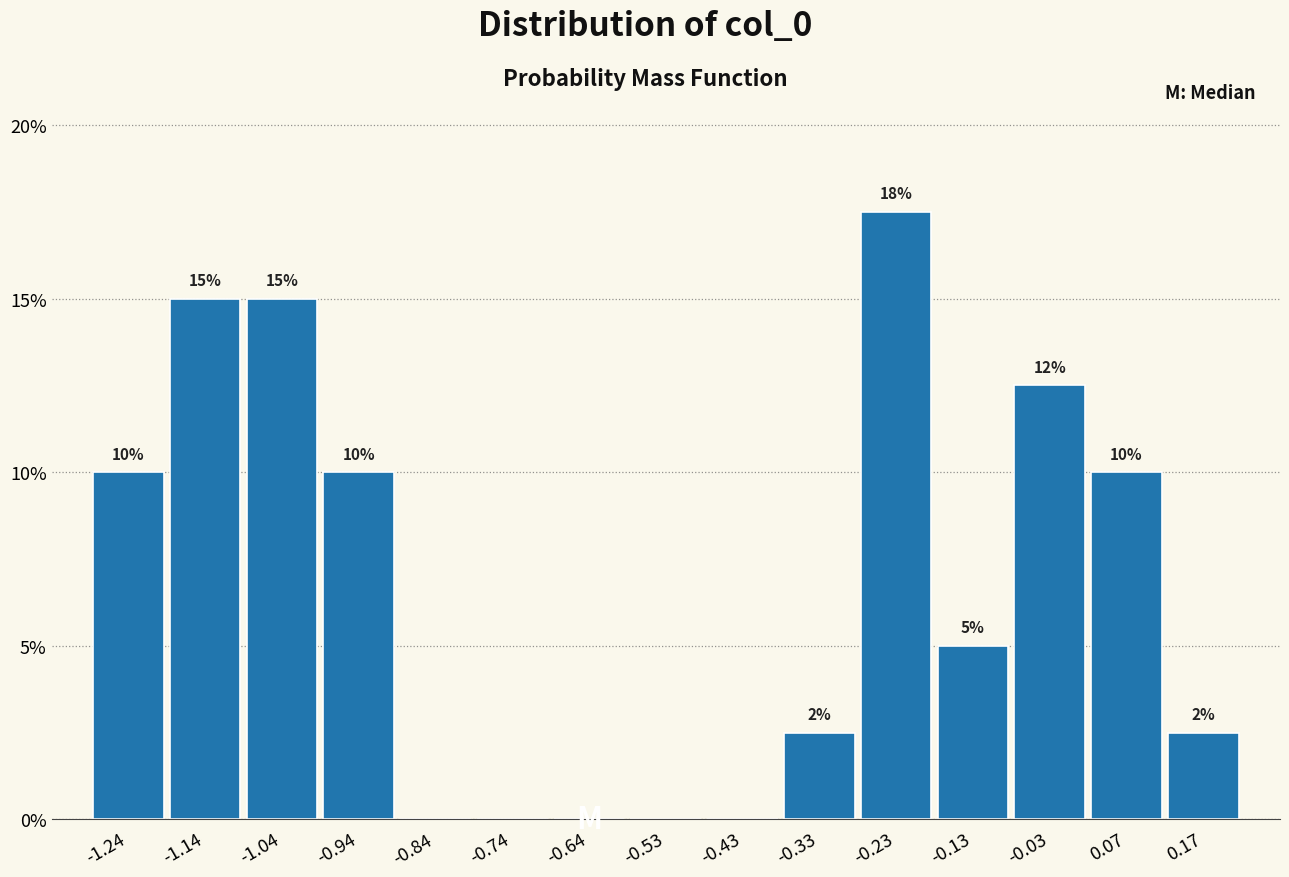

Over which range of the x-axis is the bar tallest?

-0.28 to -0.18